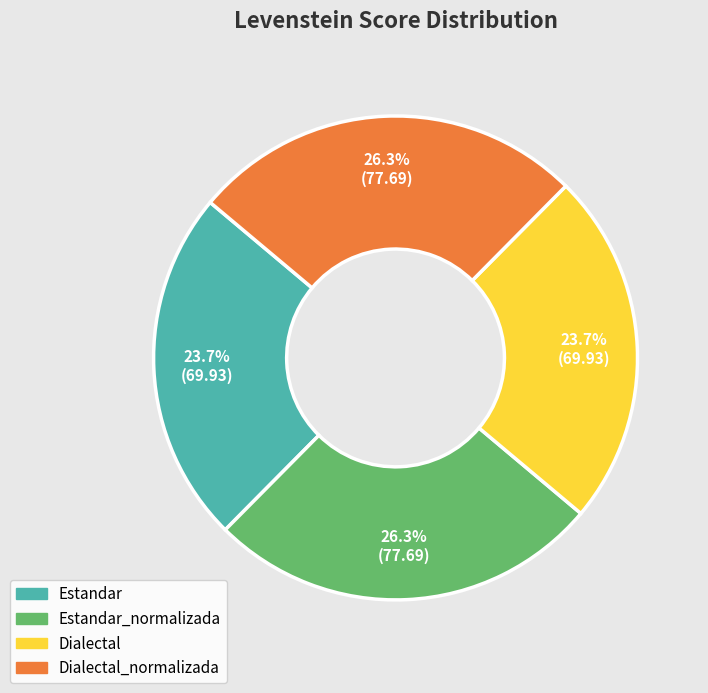

Is there any slice that represents more than half of the pie?

No